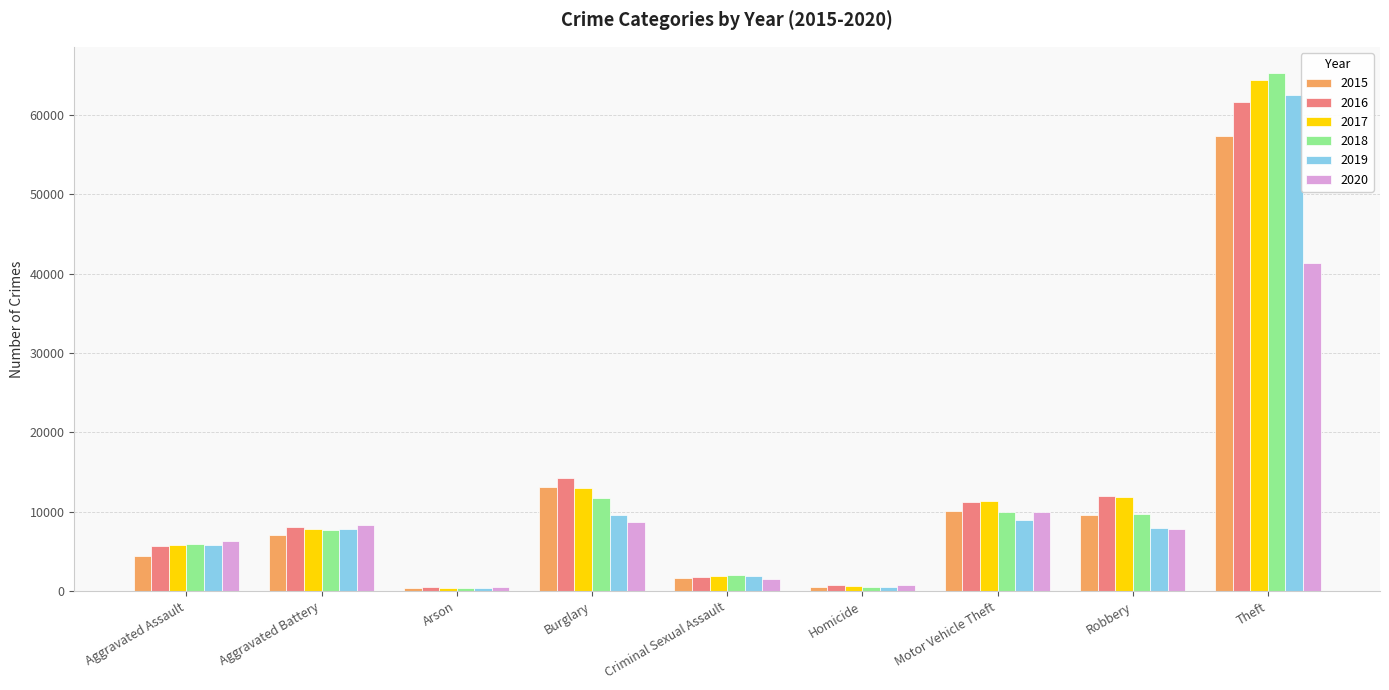

Is it true that 2019 equals 2604 at Aggravated Assault?

False